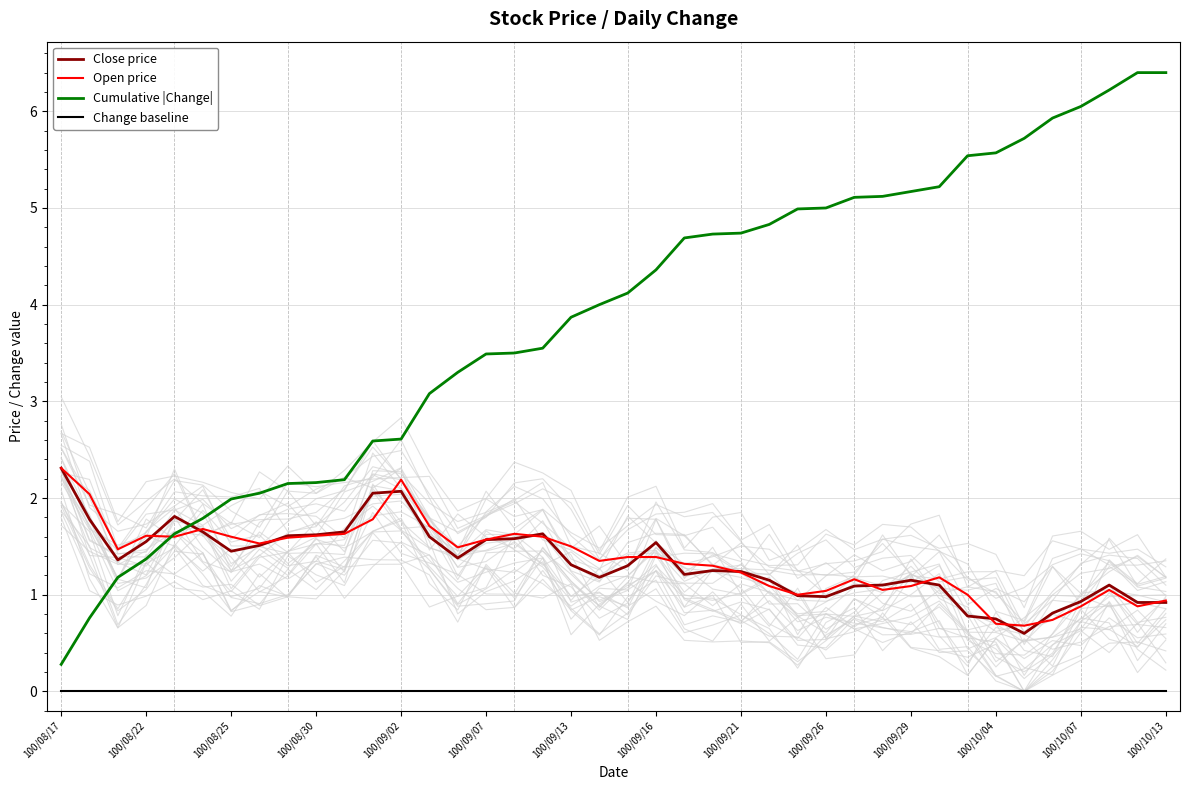

How many times do Cumulative |Change| and Close price cross each other?

1